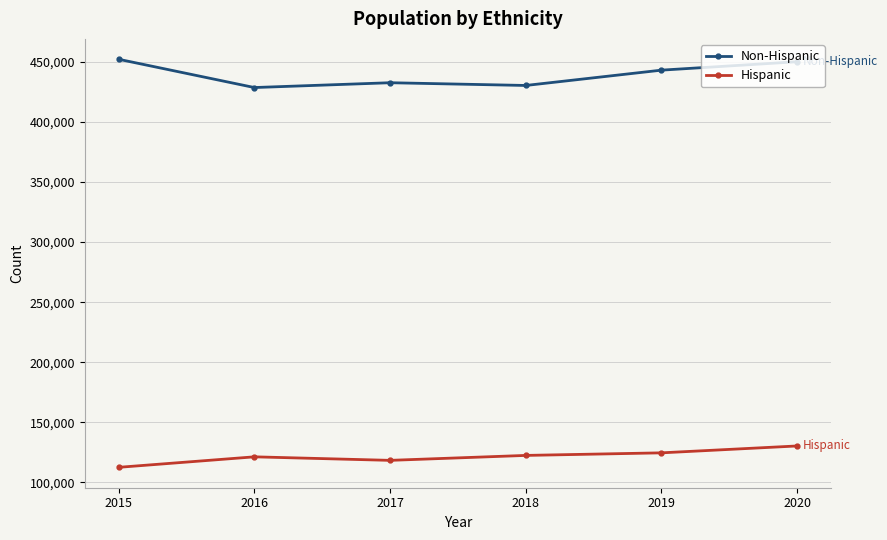

What is the value of the Non-Hispanic point at the 6th from the left?

450107